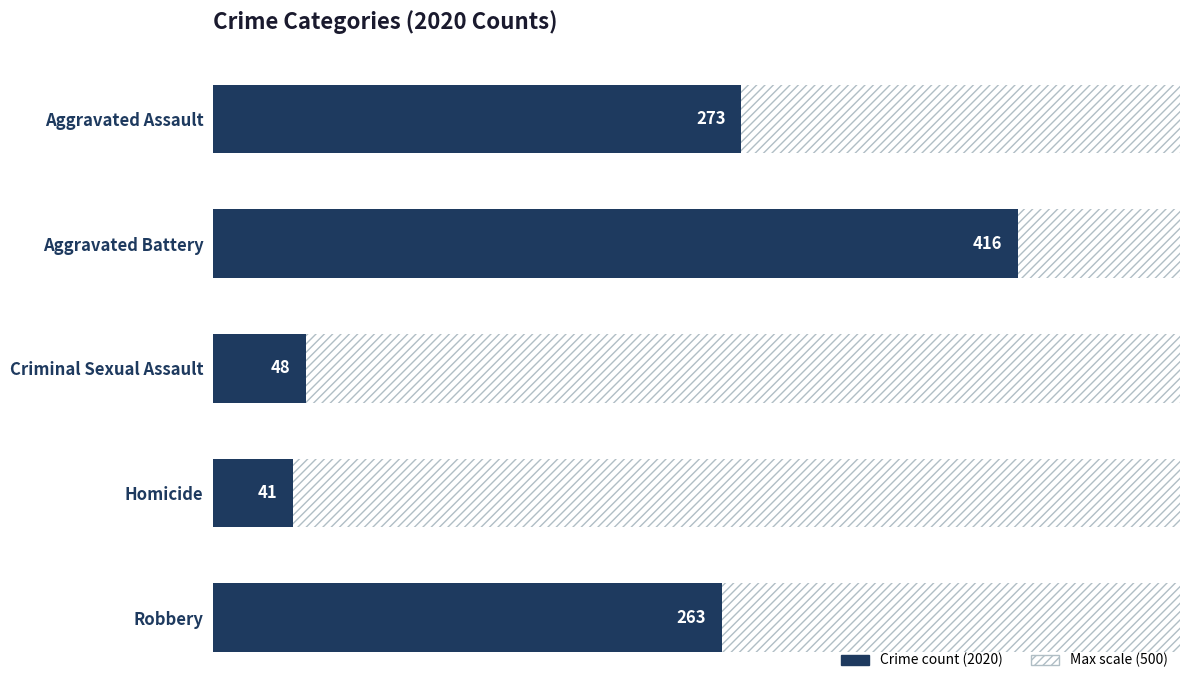

How many bars are there in total?

5